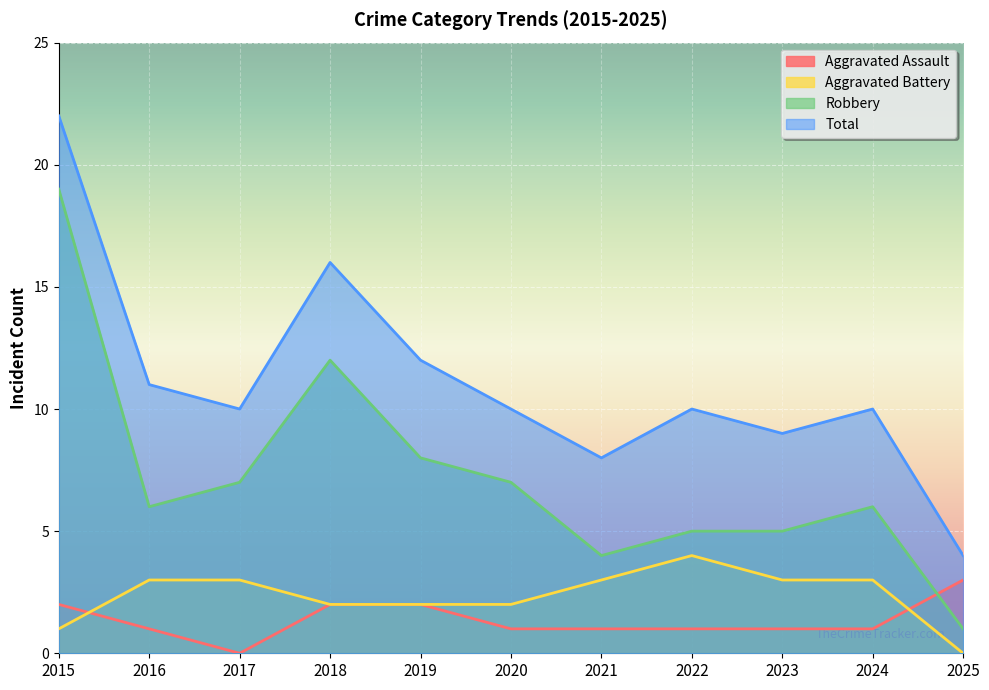

What is the minimum value for Total?

4